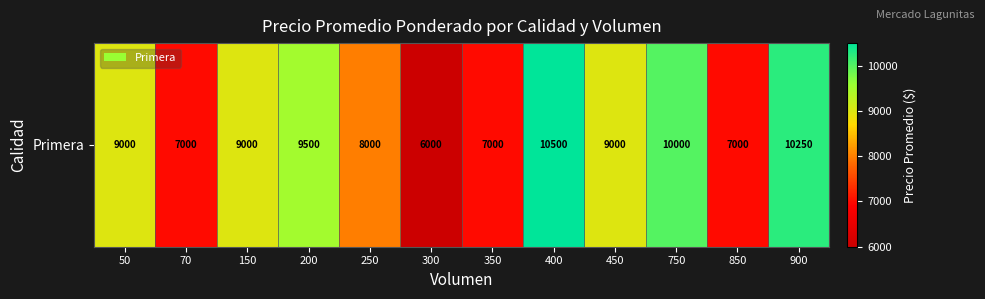

What is the average value?

8521